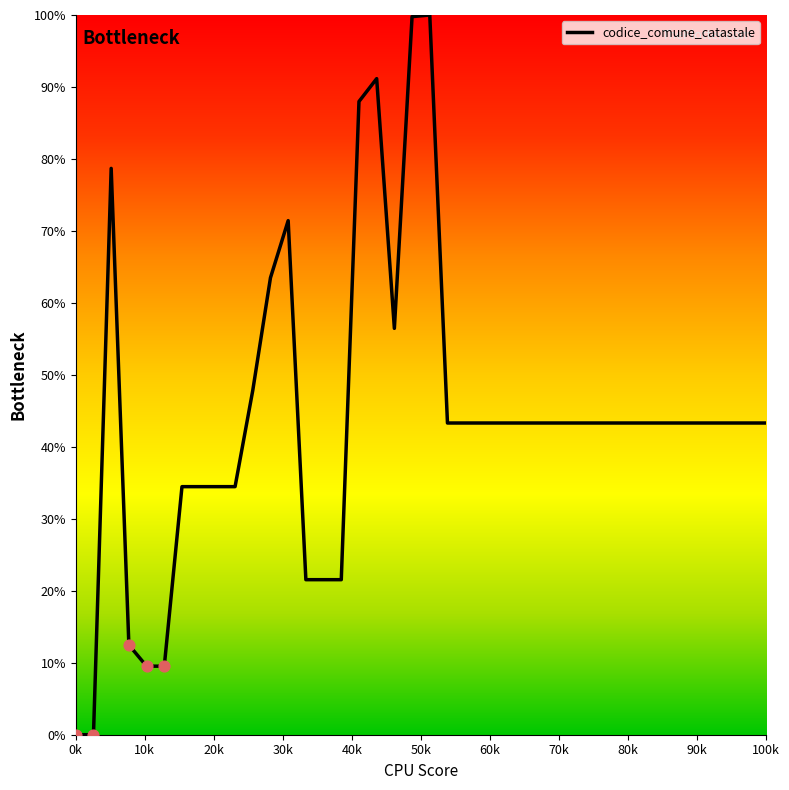

What is the maximum value shown in the chart?

100.0